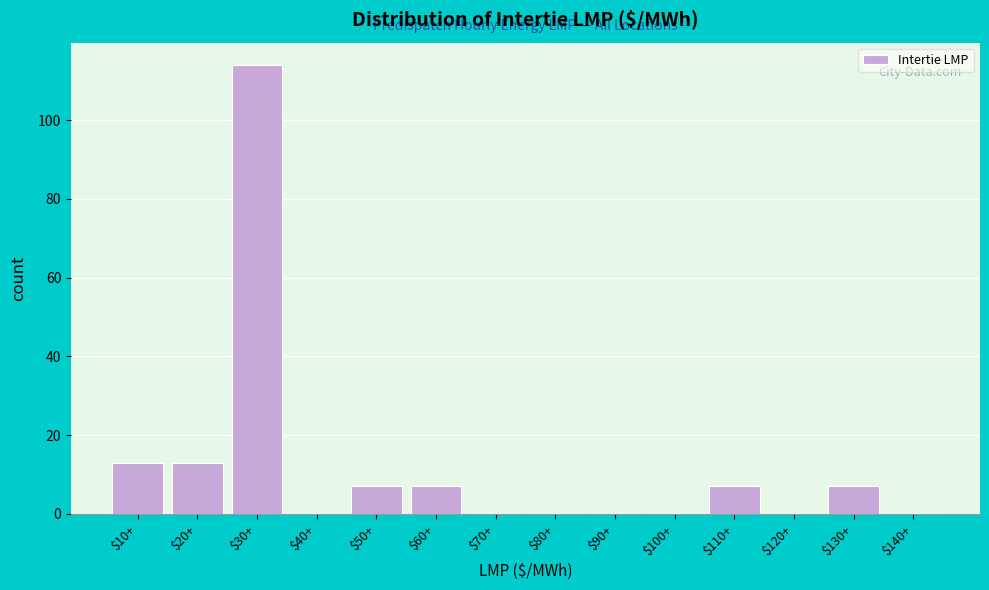

At which category does the chart reach its peak across all series?

$30+